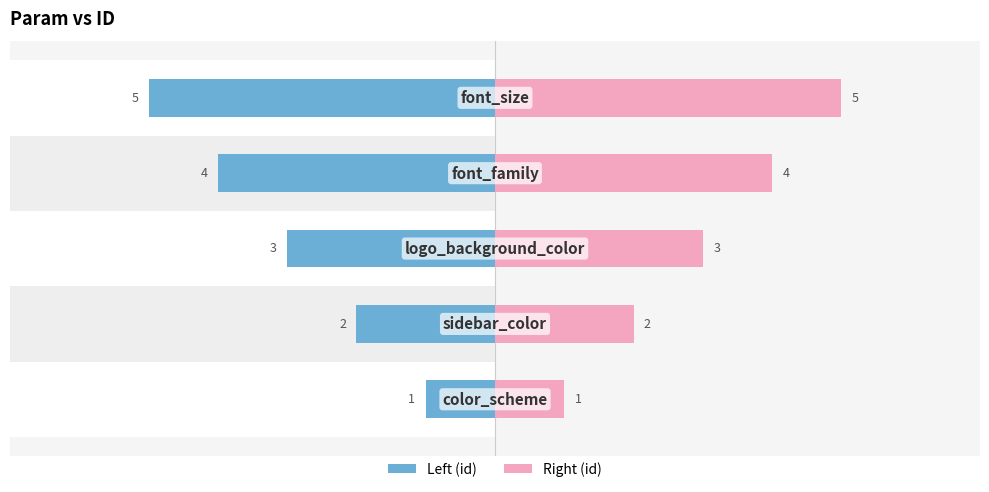

Reading right to left, transcribe all the data shown in this chart.

id: 5	4	3	2	1
id (right): 5	4	3	2	1